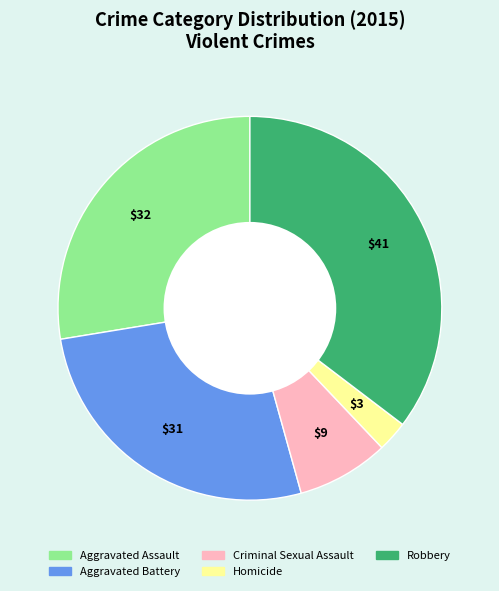

Which has a higher value, Homicide or Robbery?

Robbery